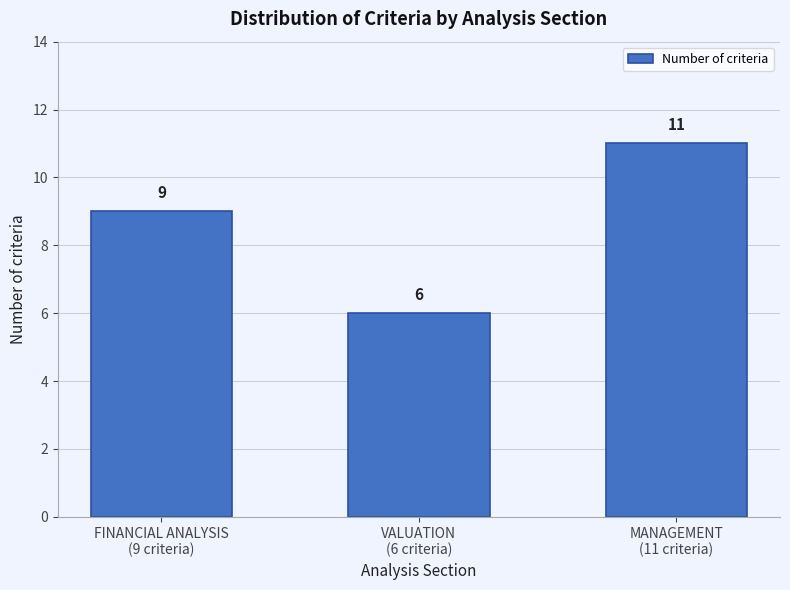

Reading left to right, what are all the values shown in this chart?

9	6	11